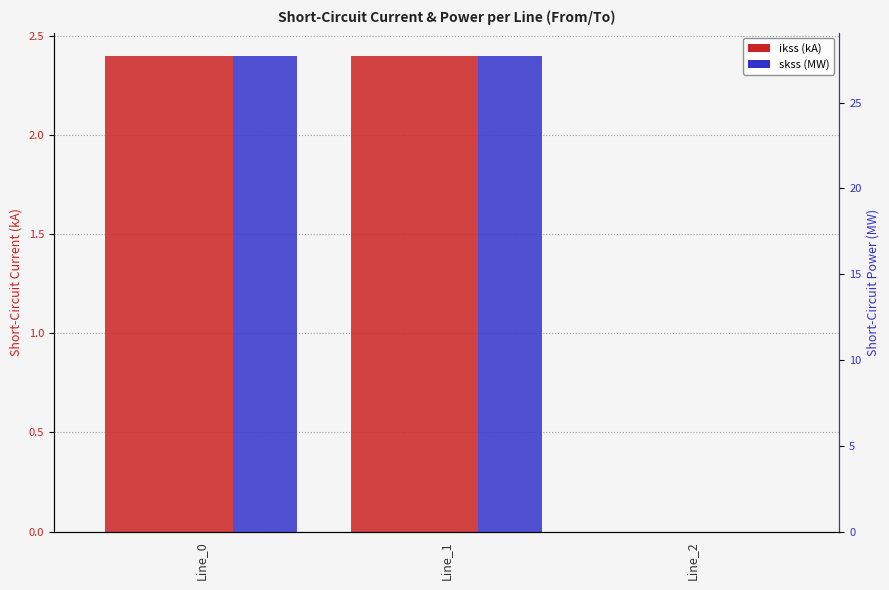

Between Line_0 and Line_2, which series saw the biggest shift?

pf_skss_c_from_mw